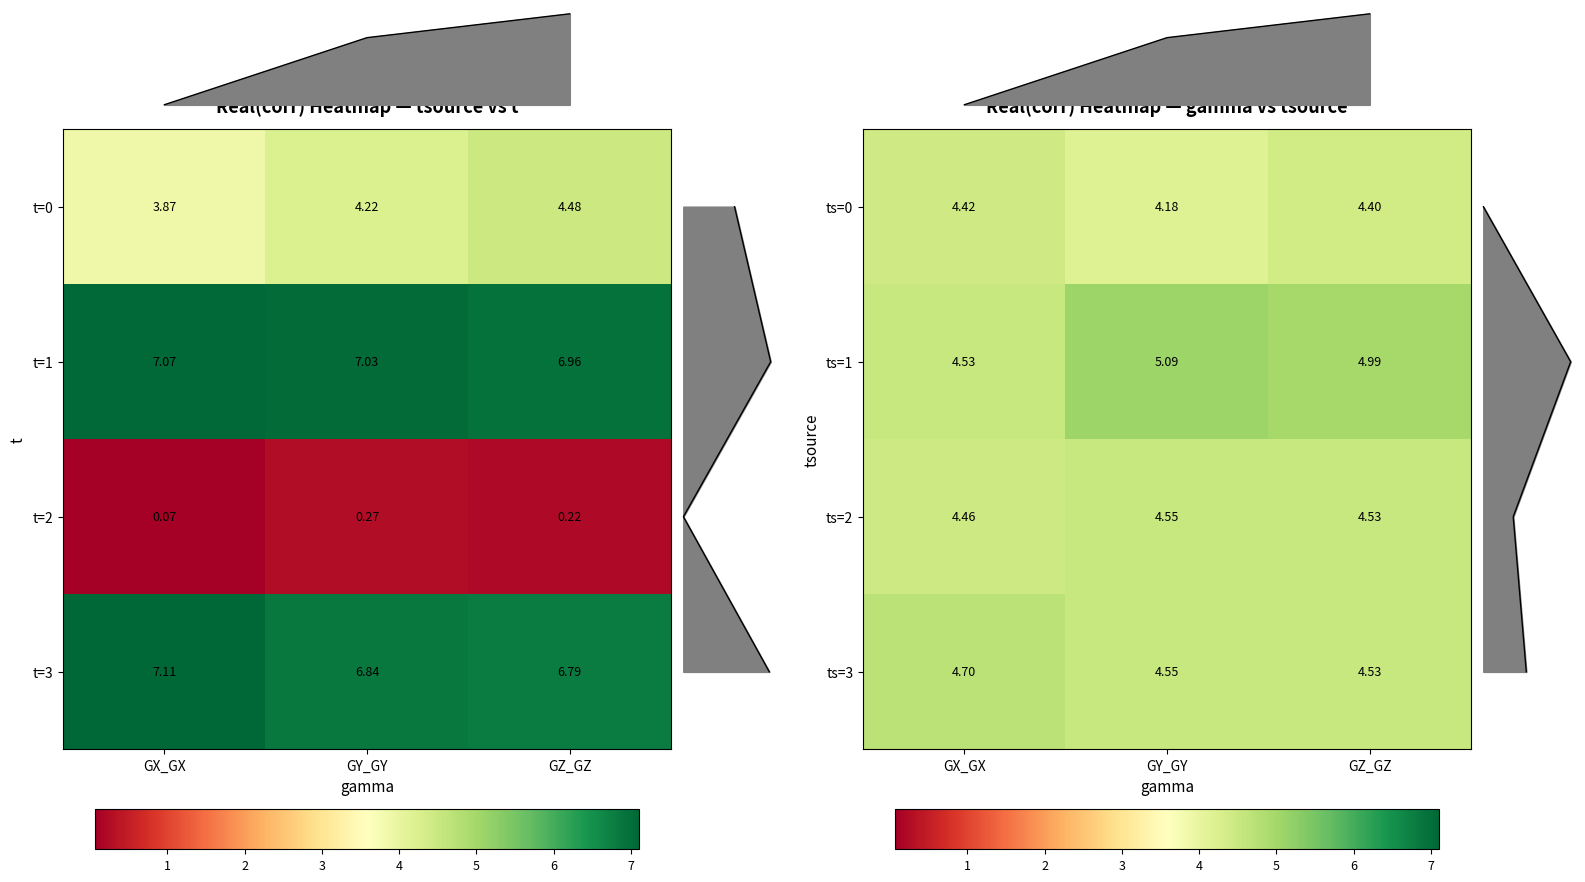

How many distinct data groups are displayed?

4